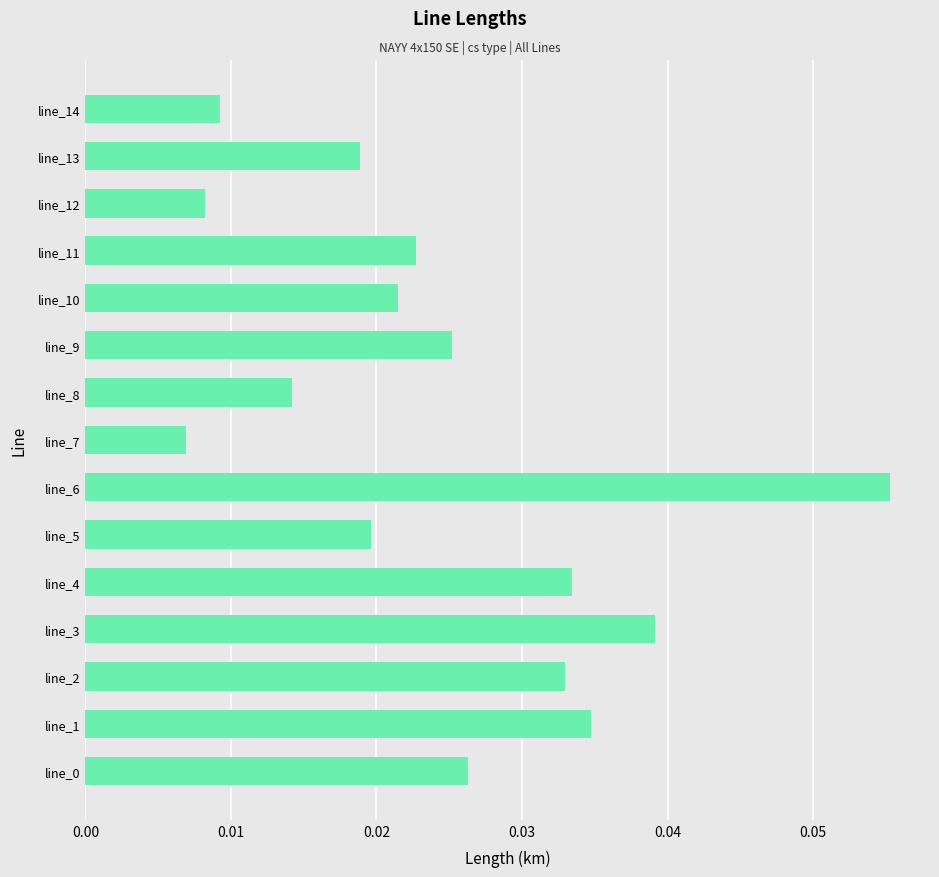

What is the sum of all values?

0.4